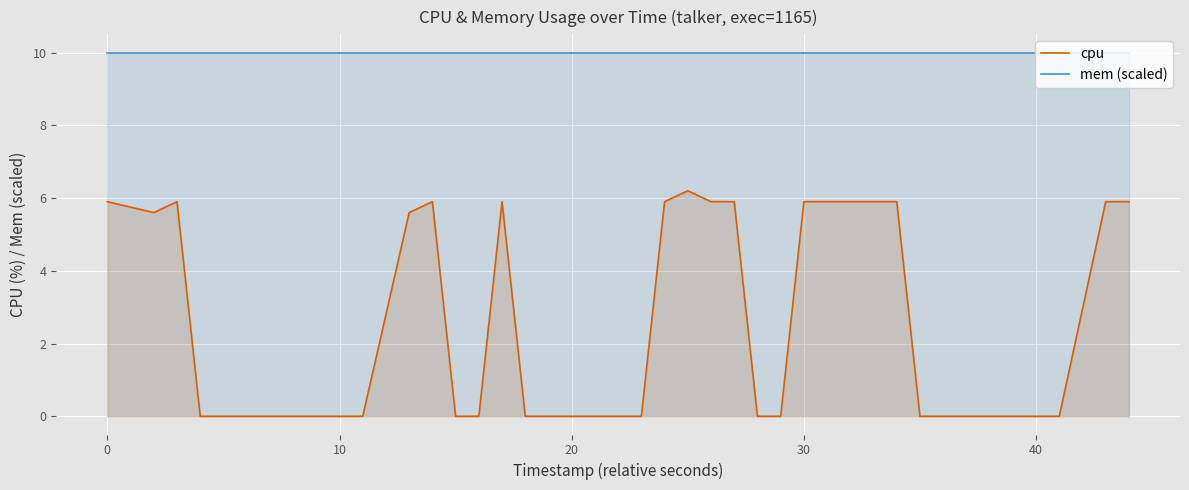

Reading left to right, extract all data points from this chart.

cpu: 5.9	5.6	5.9	0.0	0.0	0.0	0.0	0.0	0.0	0.0	0.0	5.6	5.9	0.0	0.0	5.9	0.0	0.0	0.0	0.0	0.0	5.9	6.2	5.9	5.9	0.0	0.0	5.9	5.9	5.9	5.9	0.0	0.0	0.0	0.0	0.0	0.0	0.0	5.9	5.9
mem (scaled): 10.0	10.0	10.0	10.0	10.0	10.0	10.0	10.0	10.0	10.0	10.0	10.0	10.0	10.0	10.0	10.0	10.0	10.0	10.0	10.0	10.0	10.0	10.0	10.0	10.0	10.0	10.0	10.0	10.0	10.0	10.0	10.0	10.0	10.0	10.0	10.0	10.0	10.0	10.0	10.0